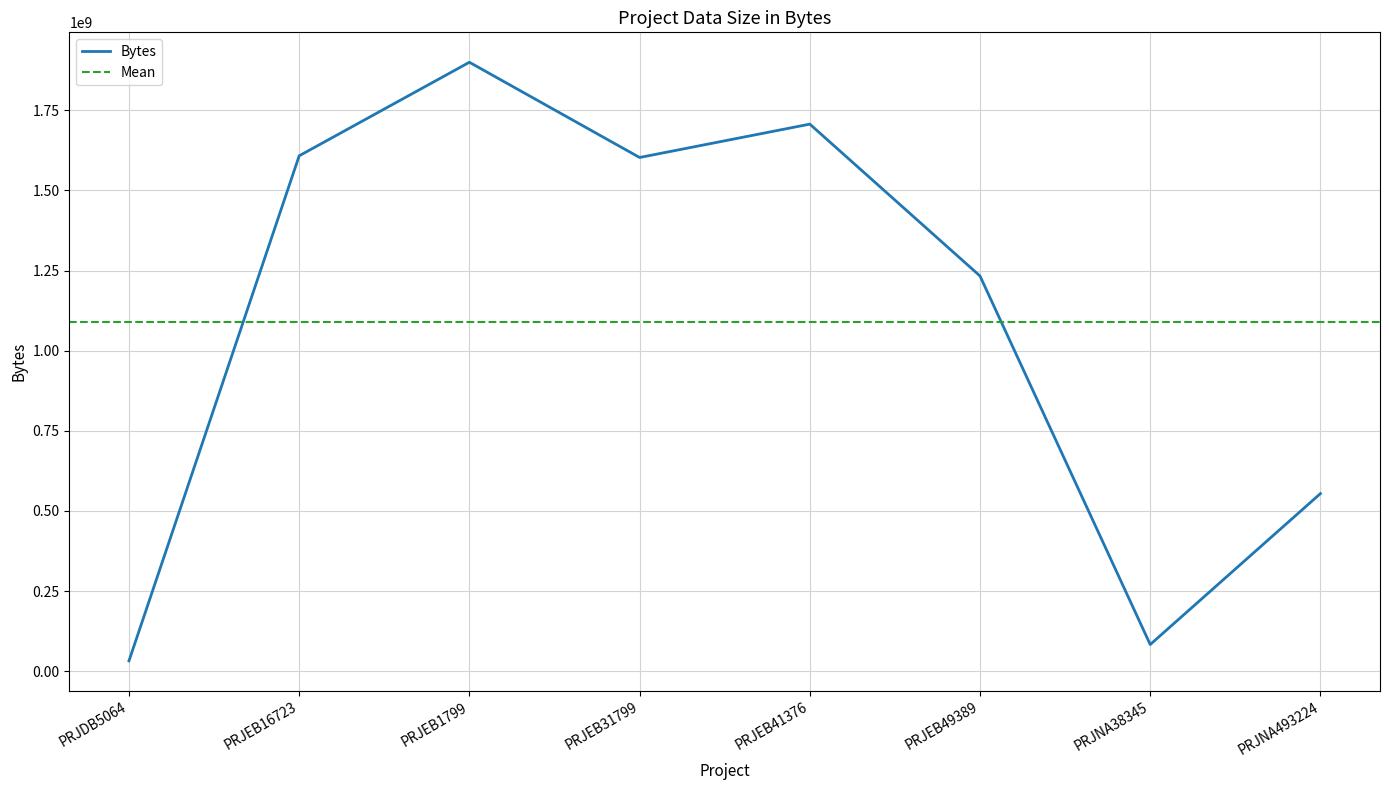

At which category does the data reach its first local valley?

PRJEB31799